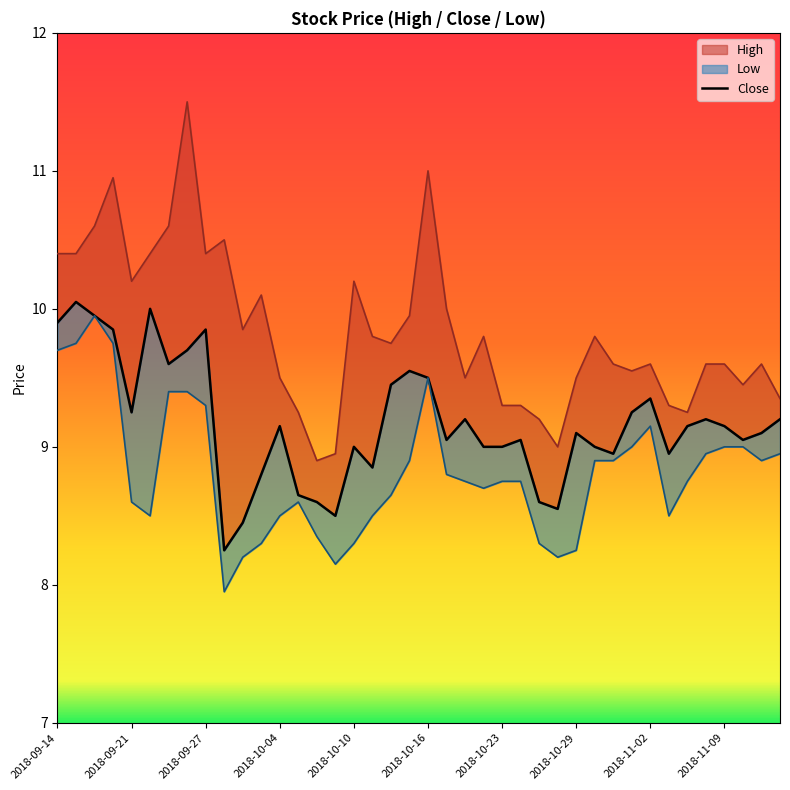

What is the difference between the values at 19 and 14?

0.9